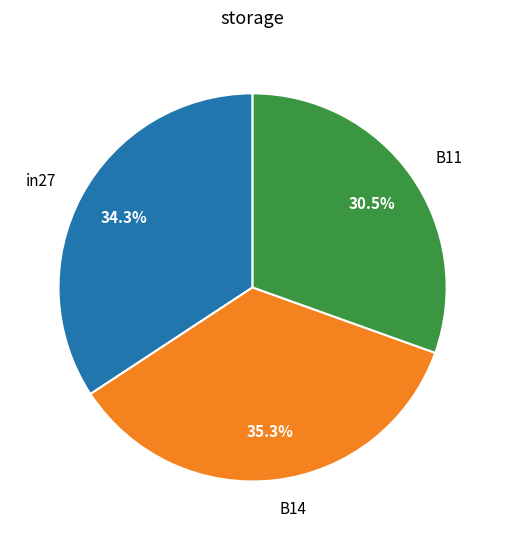

Count the number of slices in the pie.

3